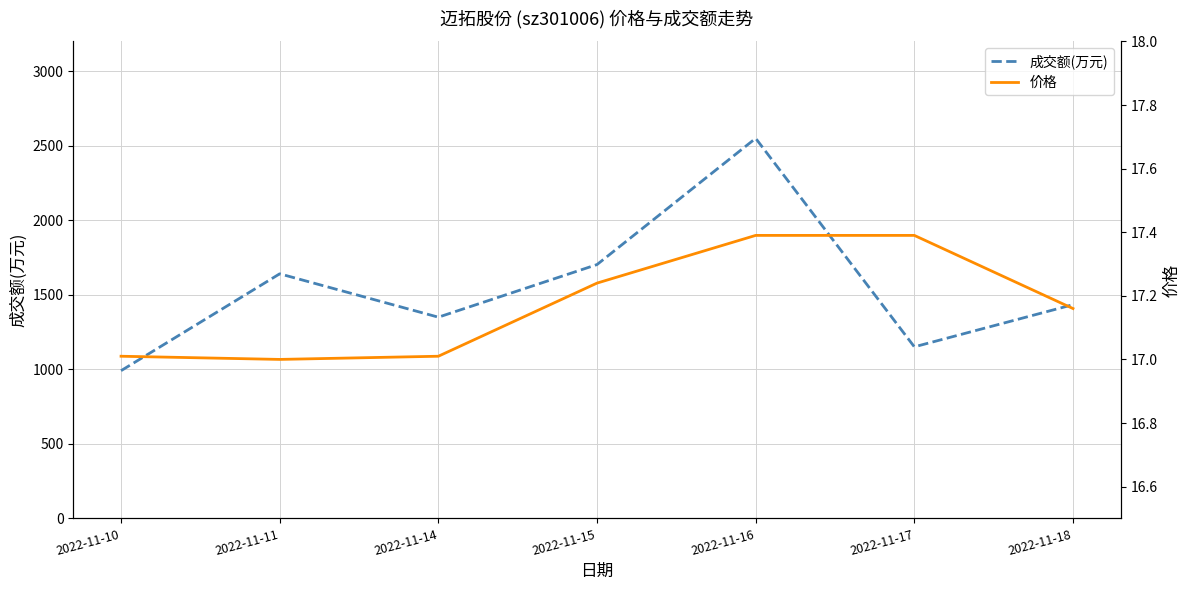

Is it true that 成交额(万元) equals 1350.0 at 2022-11-14?

True